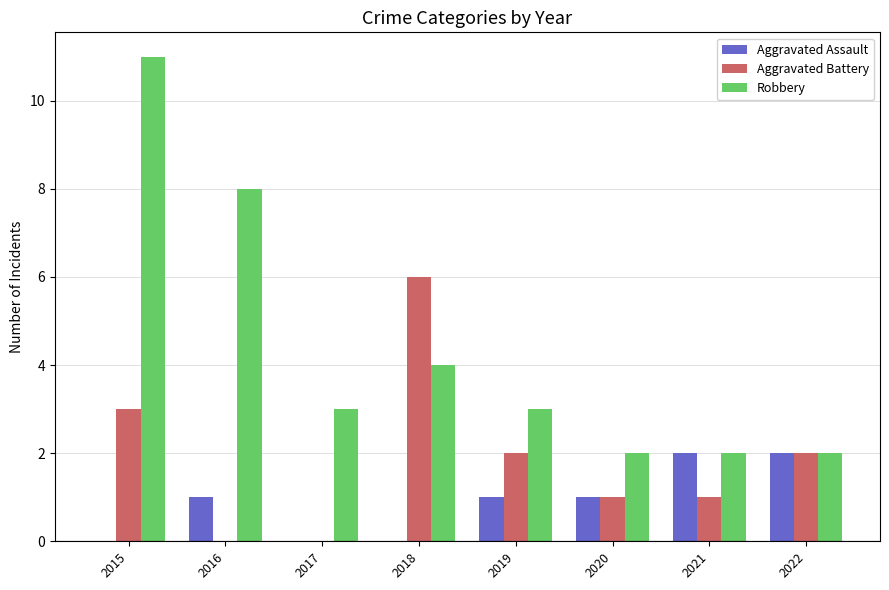

Is it true that Aggravated Battery equals 0 at 2021?

False